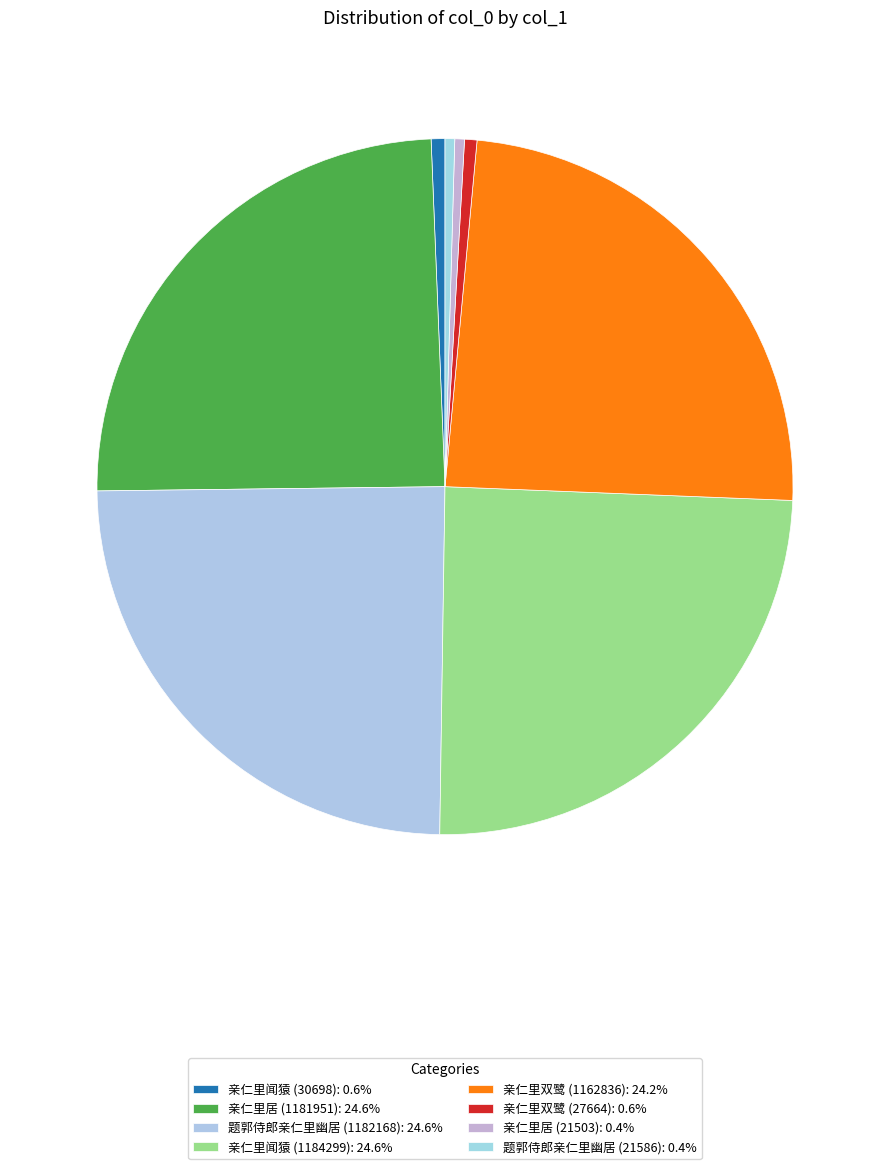

To the nearest percent, what is the average slice percentage?

12%